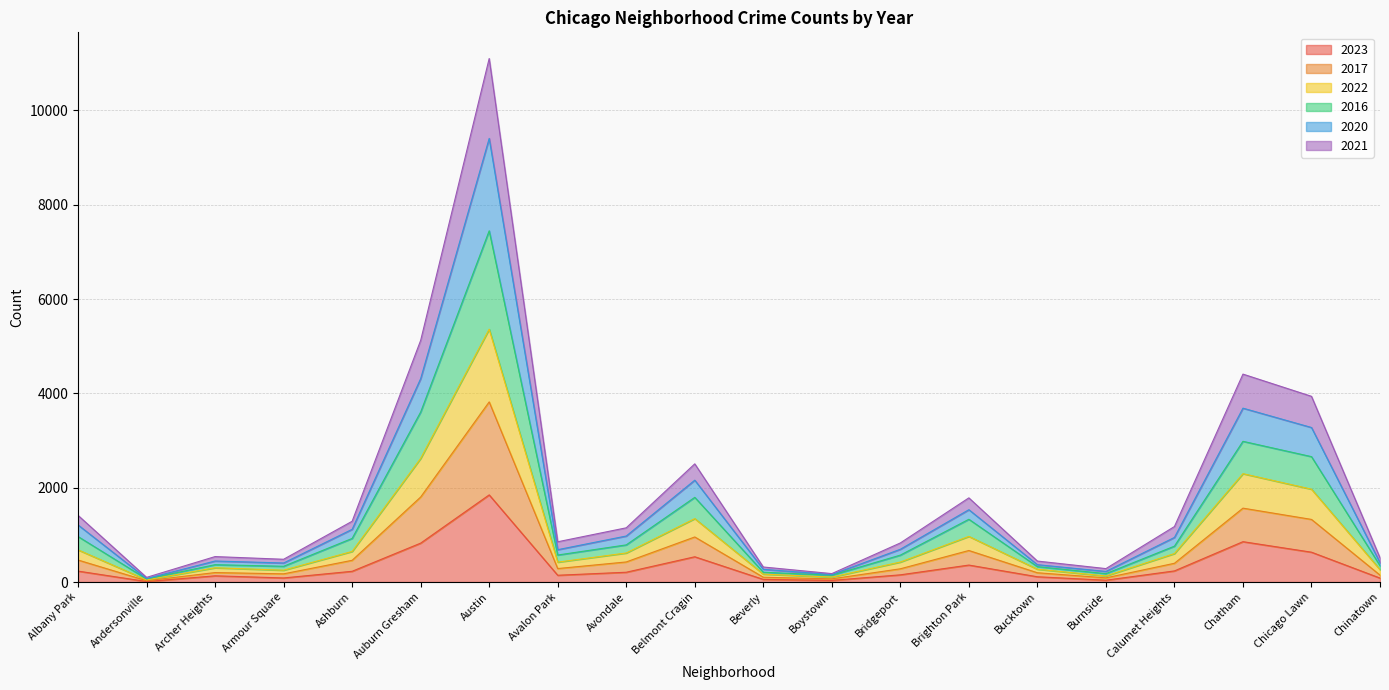

What are all the series names shown in the legend?

2023, 2017, 2022, 2016, 2020, 2021